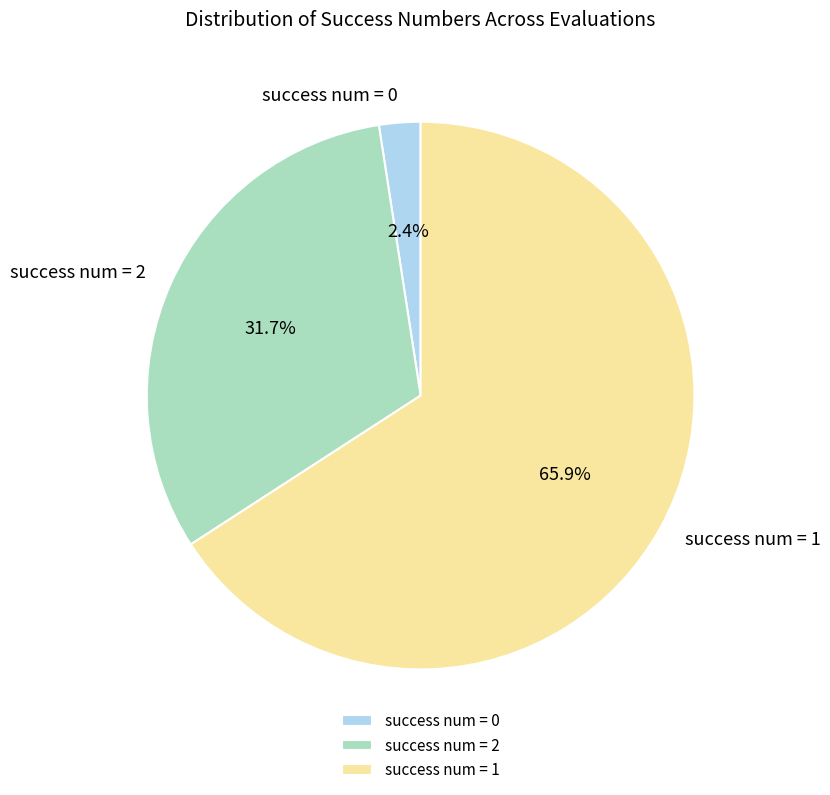

Is it true that success num = 0 is 2% of the pie?

True